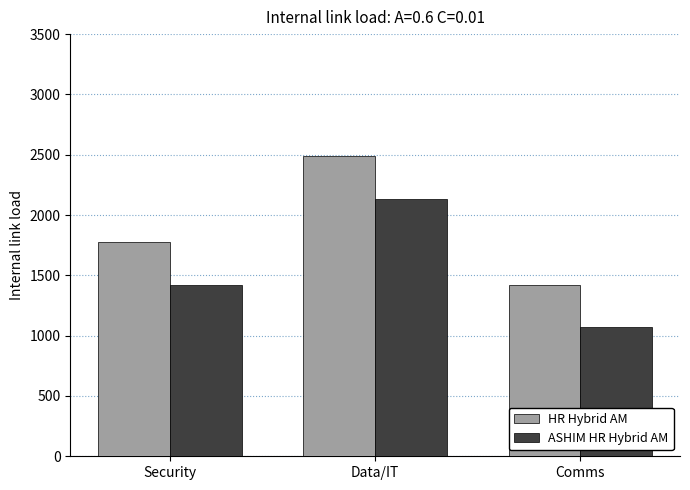

Count the number of data series in this chart.

2